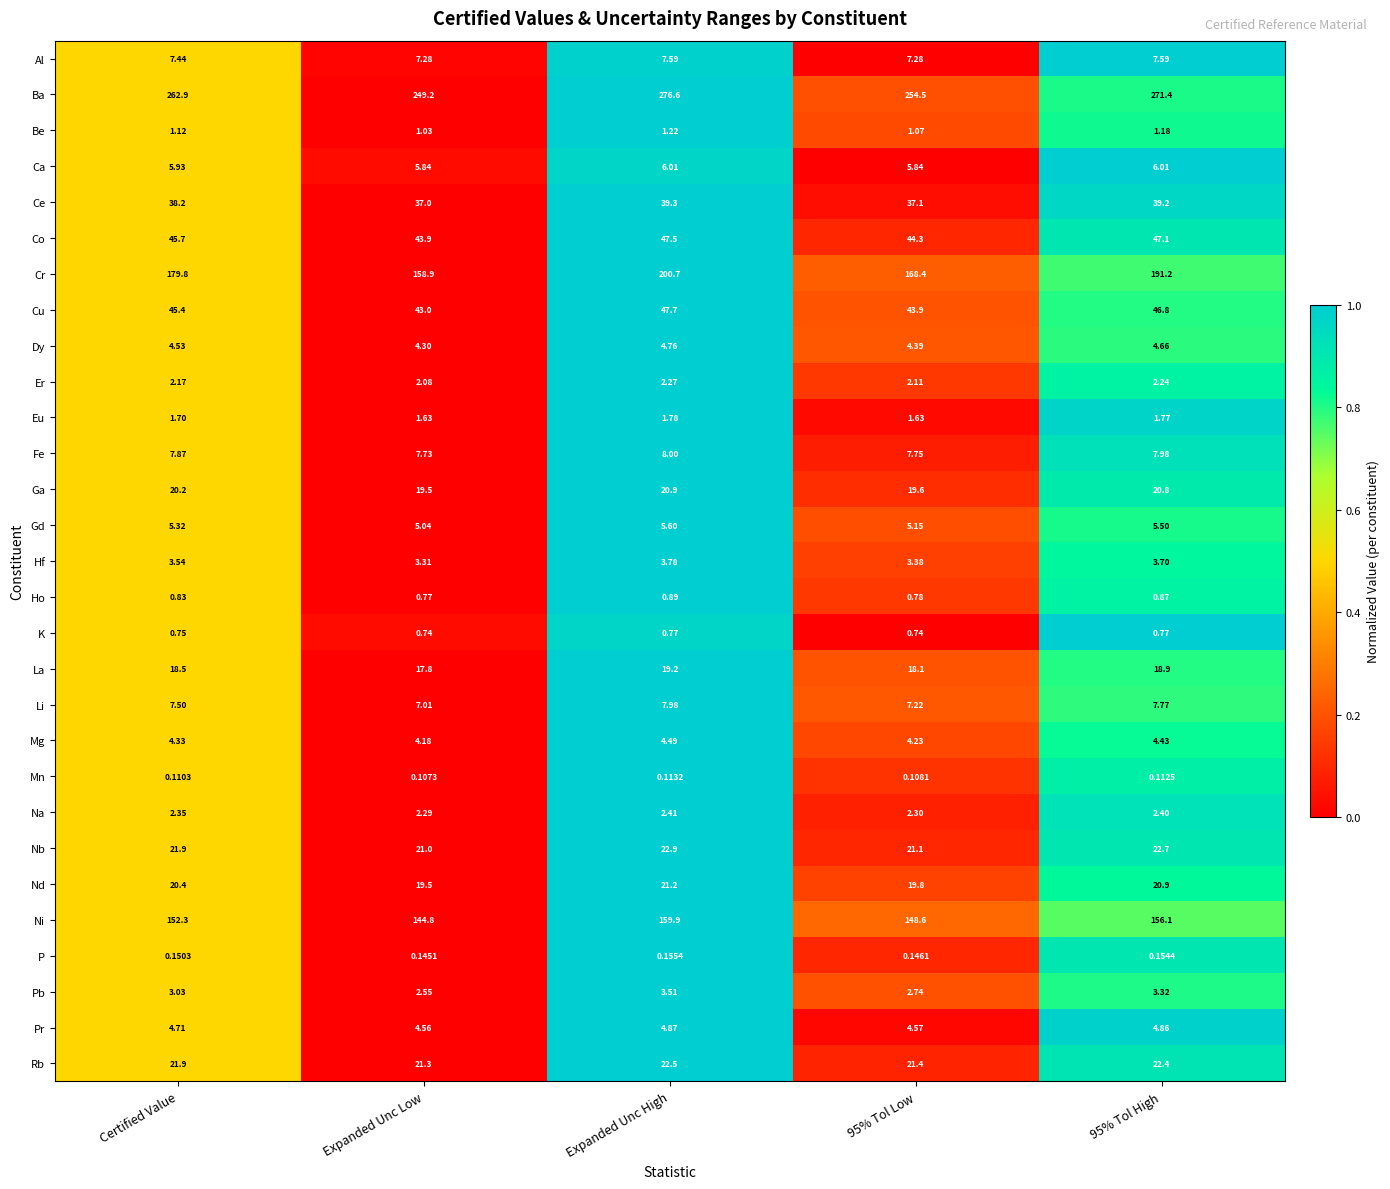

What is the sum of all Ca values?

29.6